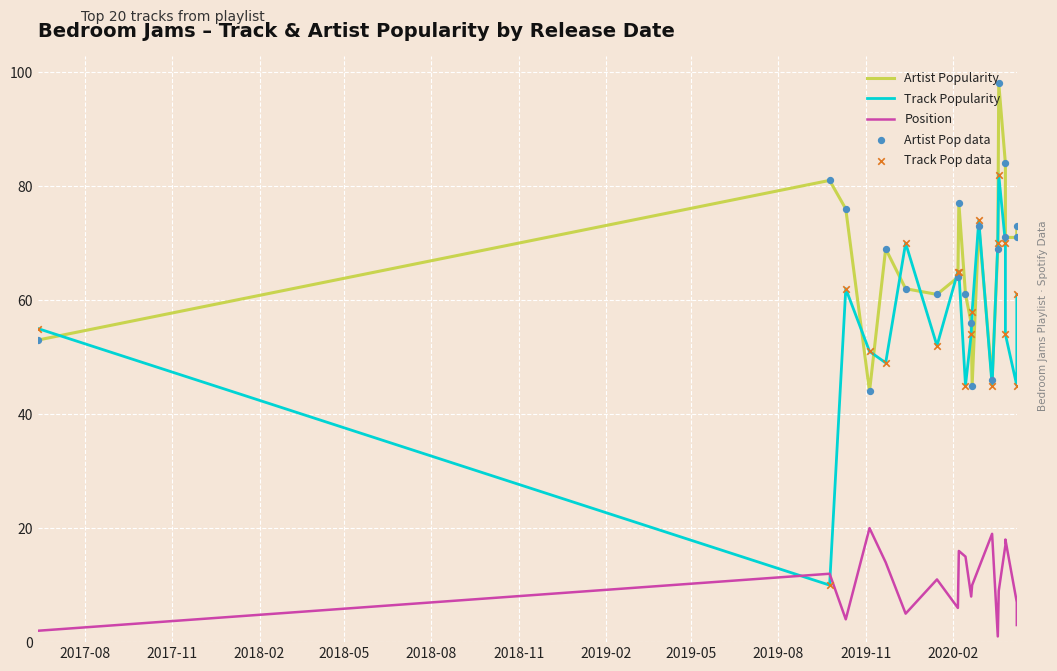

Which series contains the lowest Y value?

Position